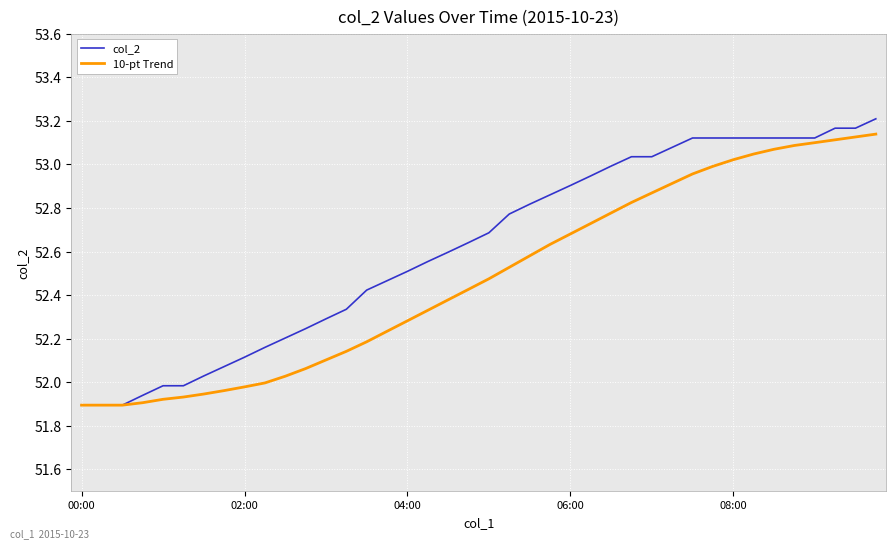

Does the chart display data point markers on the line(s)?

No